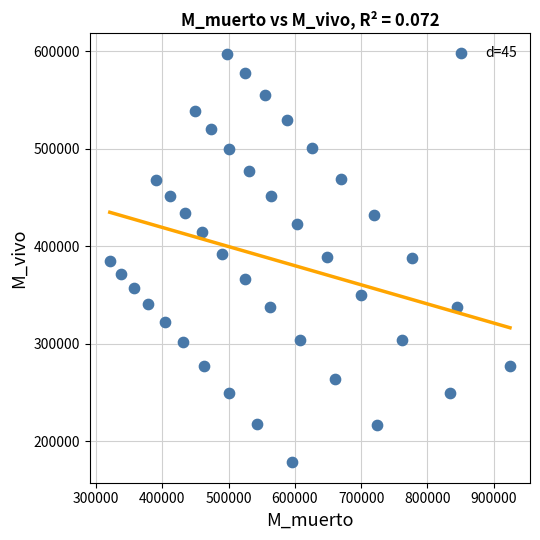

What is the range of X values (max minus min)?

604293.0